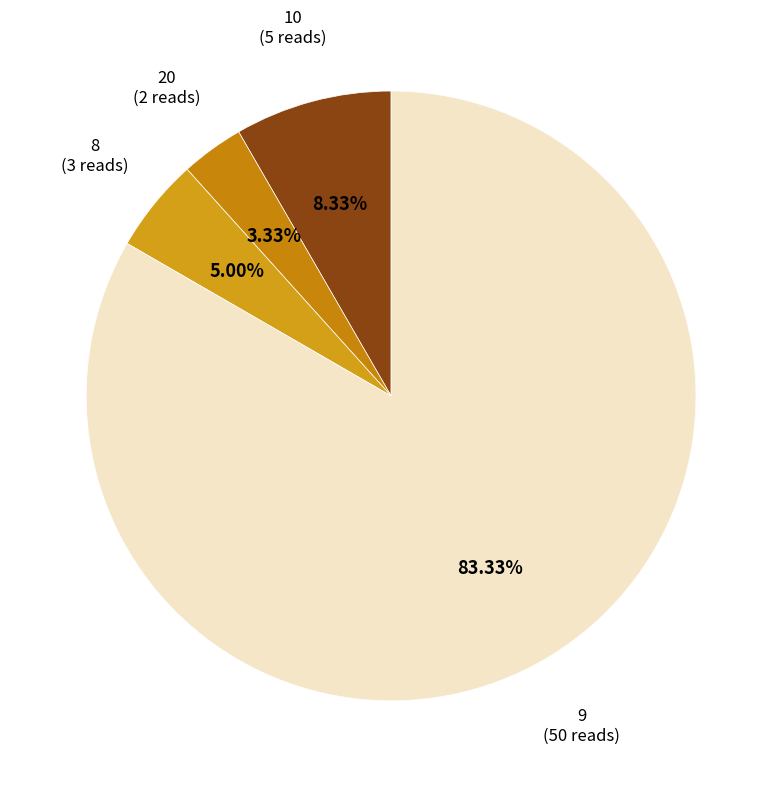

What percentage is the 8 slice, to the nearest percent?

5%